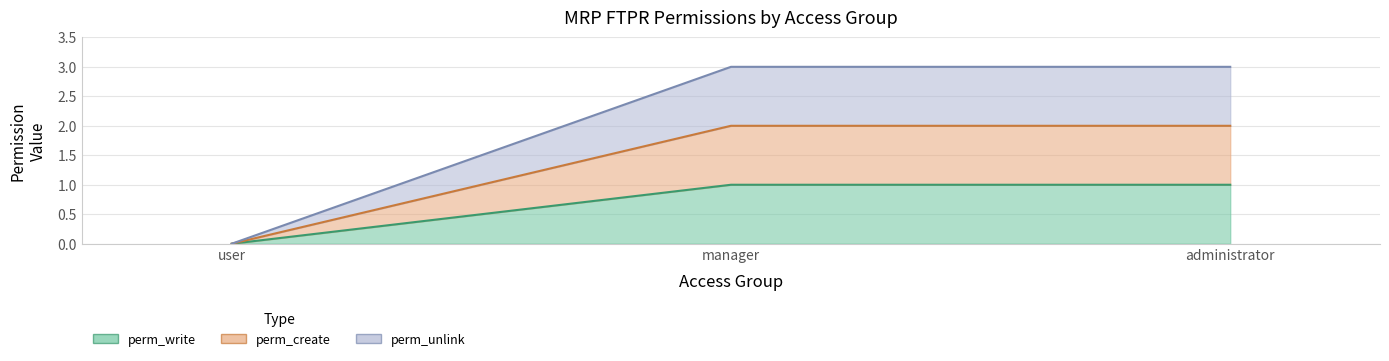

List the labels in order of perm_write value, smallest first.

user, manager, administrator